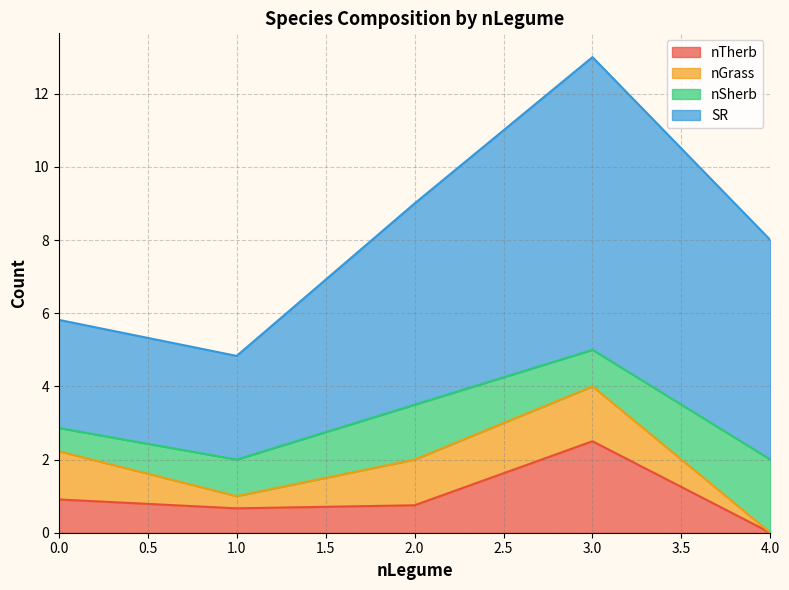

The nTherb series shows 1.1 at 1.0. True or false?

False